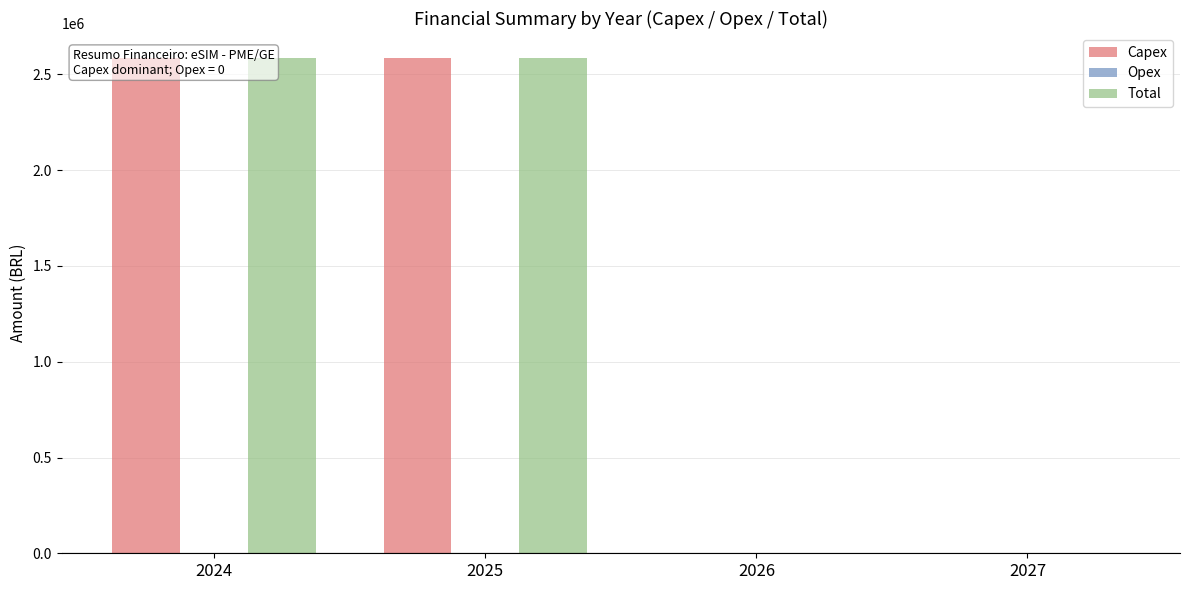

Which series has the largest range (max minus min)?

Capex